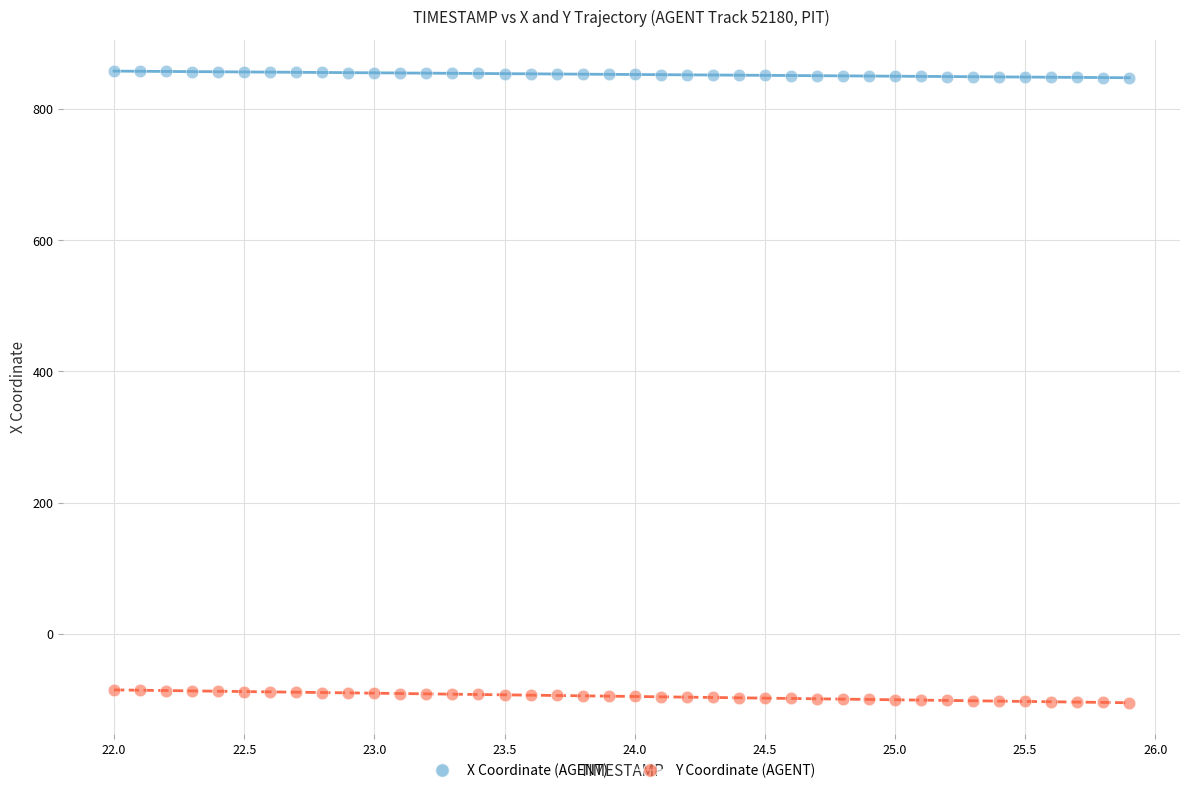

Across all data points, what is the range of X values (max minus min)?

3.9